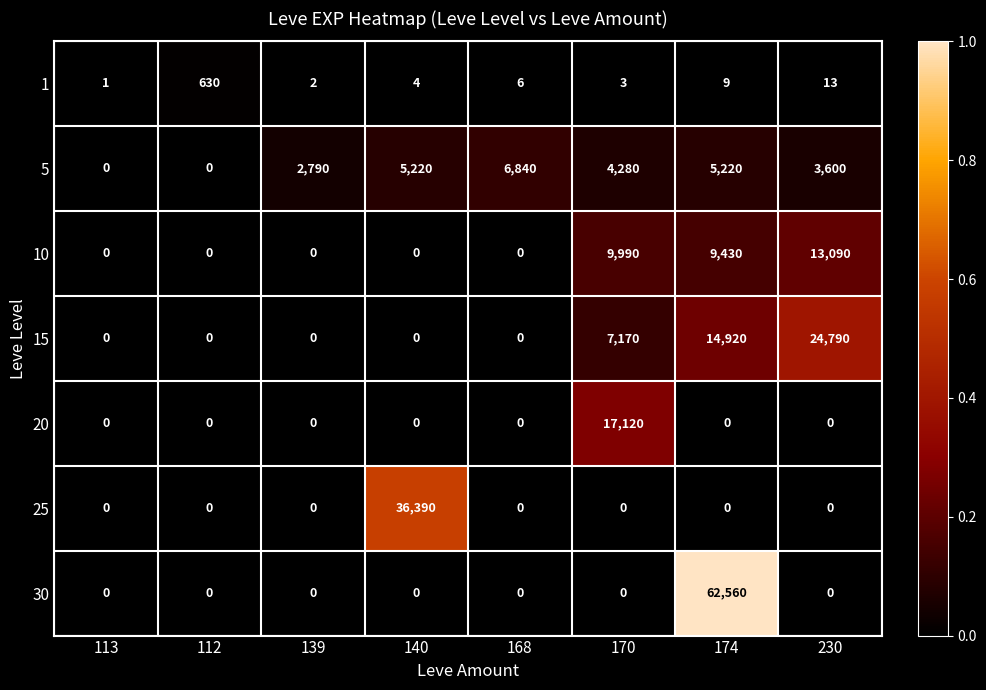

How many values in 15 are above zero?

3